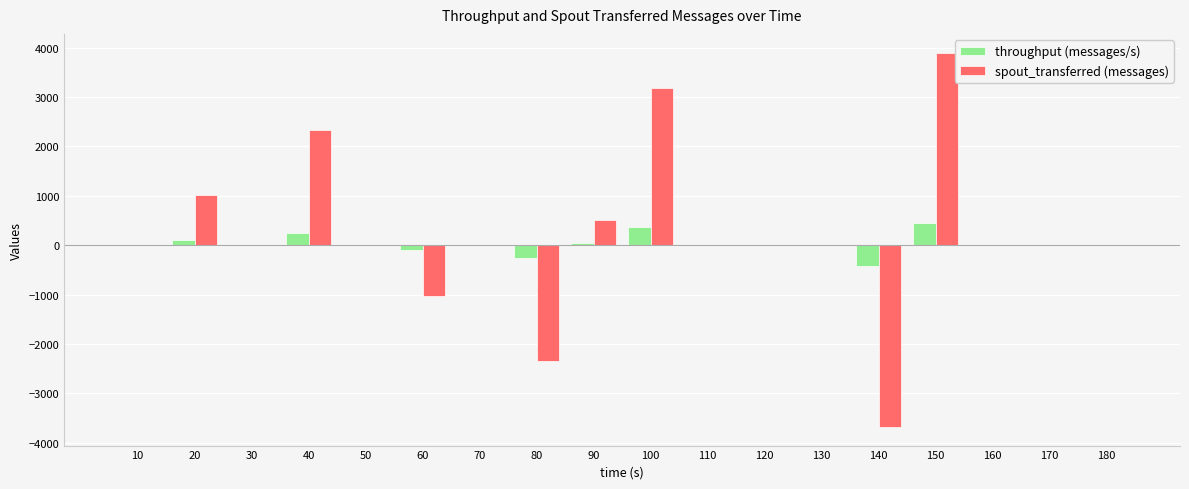

What is the sum of the throughput (messages/s) values at 100 and 130?

371